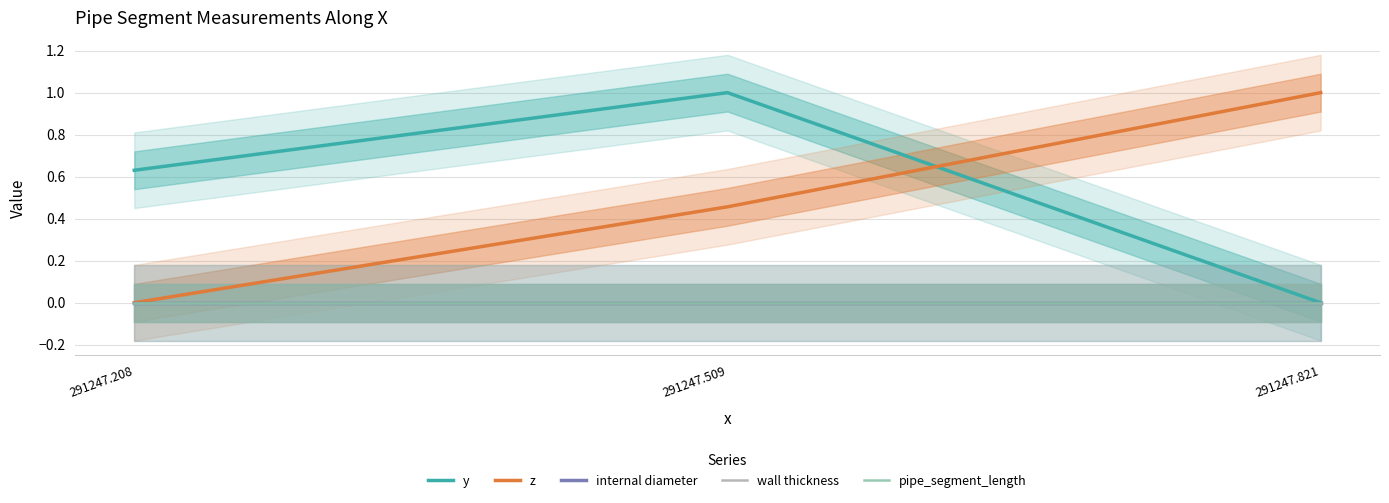

Where is z nearest to the value 0?

291247.208